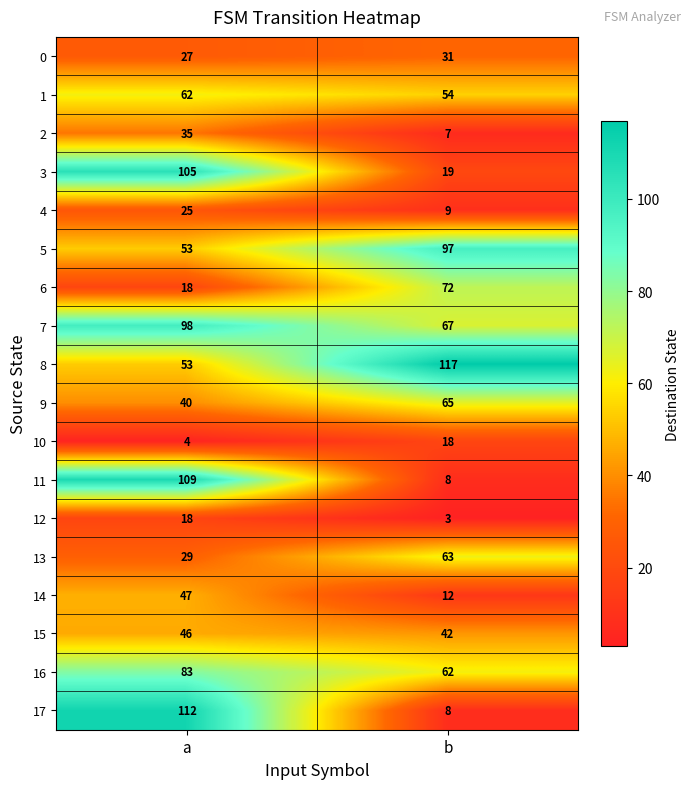

Rank the categories by 3 value from highest to lowest.

a, b